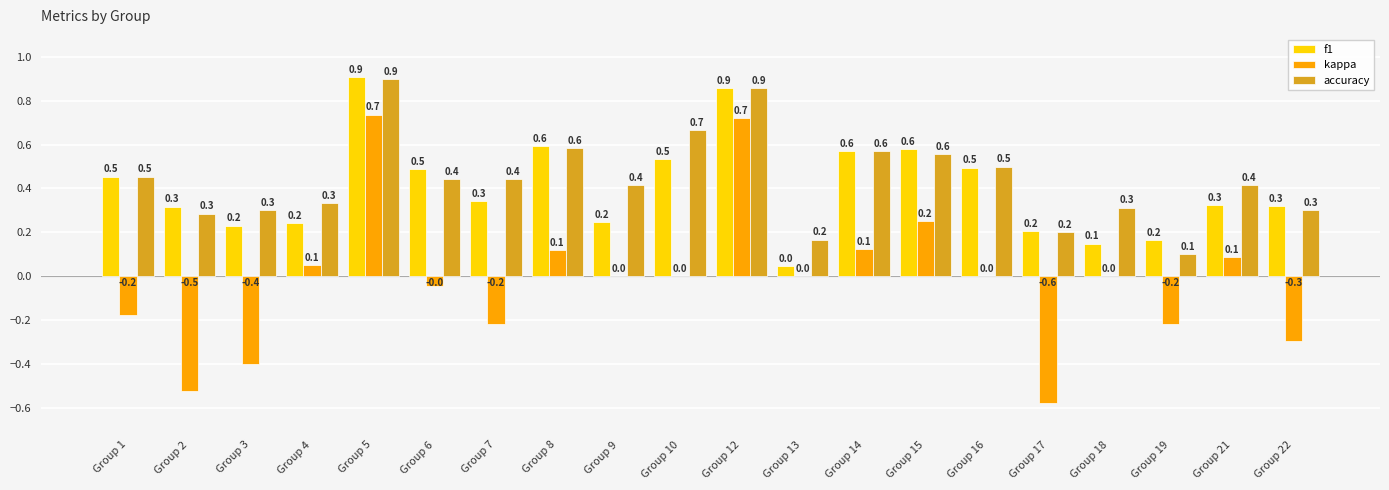

Which series has the largest total across all categories?

accuracy